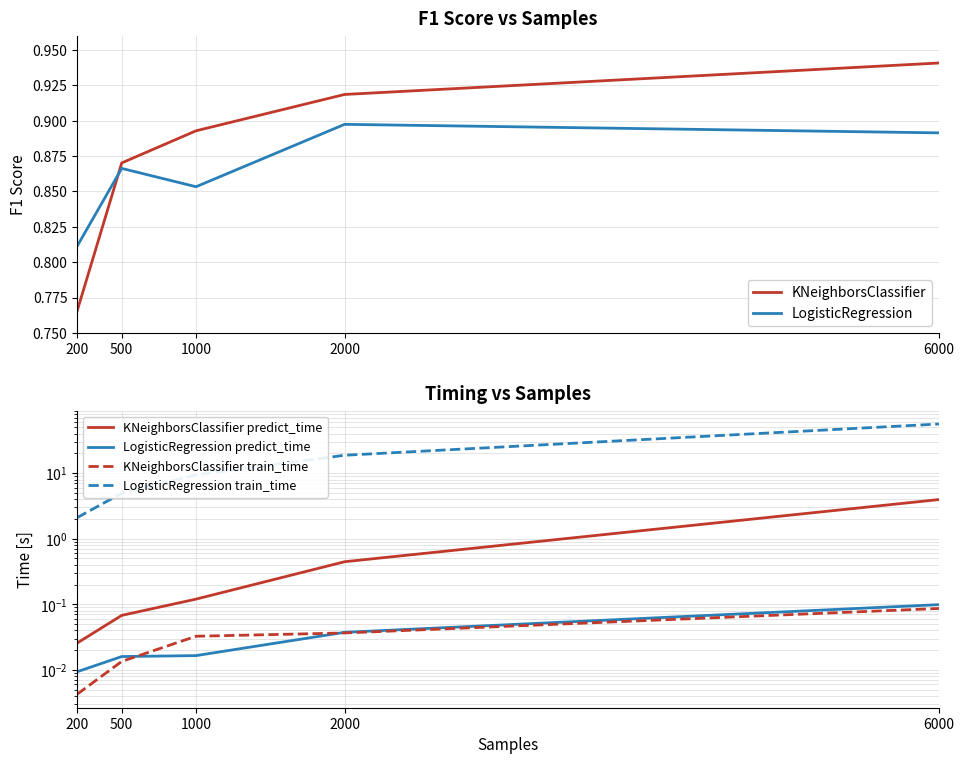

Is it true that LogisticRegression equals 0.9 at 1000?

True